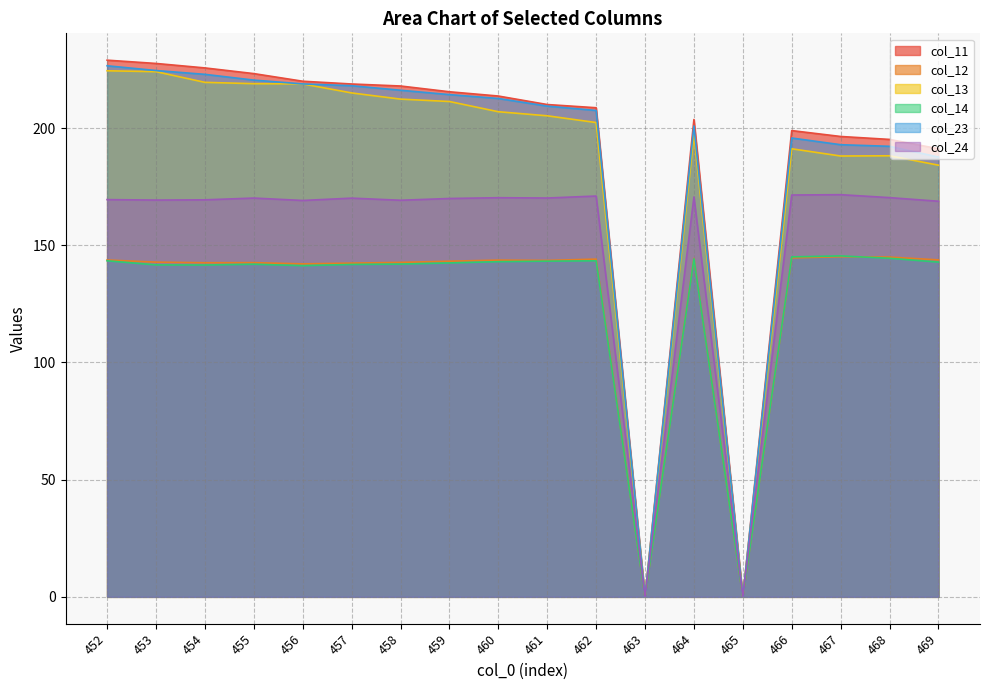

Reading left to right, transcribe all the data shown in this chart.

col_11: 229.0	227.6	225.7	223.2	220.0	218.8	217.9	215.5	213.7	210.0	208.7	0.0	203.6	0.0	198.9	196.4	195.2	191.2
col_12: 143.7	142.8	142.5	142.6	142.1	142.4	142.7	143.2	143.7	143.5	144.1	0.0	144.4	0.0	144.6	145.1	144.9	143.8
col_13: 224.4	224.1	219.5	218.9	218.8	215.0	212.3	211.3	207.0	205.2	202.3	0.0	197.2	0.0	191.2	188.1	188.2	184.2
col_14: 143.4	141.6	141.6	141.9	141.3	141.8	142.0	142.5	143.0	143.2	143.4	0.0	144.2	0.0	145.0	145.5	144.4	142.8
col_23: 226.6	224.5	222.9	220.5	218.8	218.1	216.1	214.3	212.6	209.4	207.5	0.0	200.9	0.0	195.7	192.9	192.2	187.6
col_24: 169.5	169.3	169.4	170.1	169.1	170.1	169.2	169.9	170.3	170.1	171.0	0.0	170.6	0.0	171.4	171.6	170.3	168.8